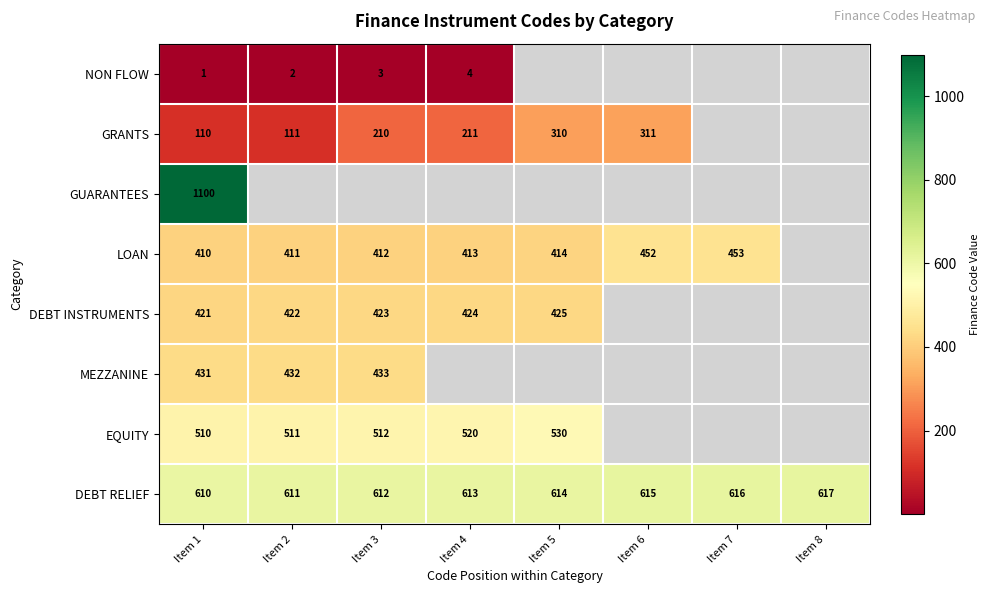

What is the maximum value shown in the chart?

1100.0